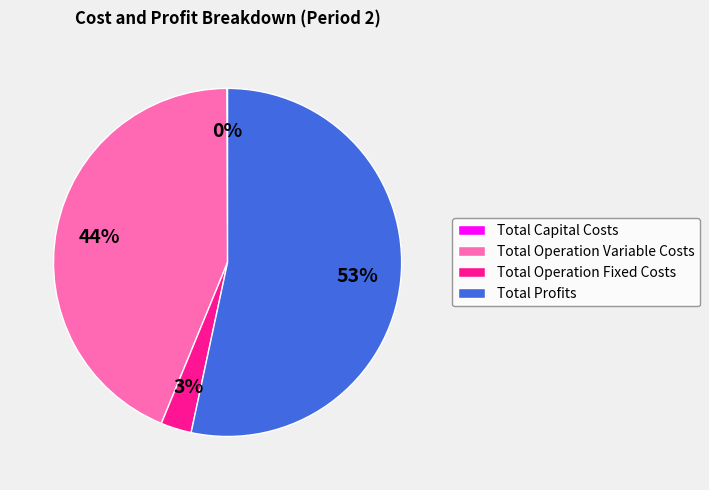

Between Total Operation Fixed Costs and Total Profits, which is larger?

Total Profits